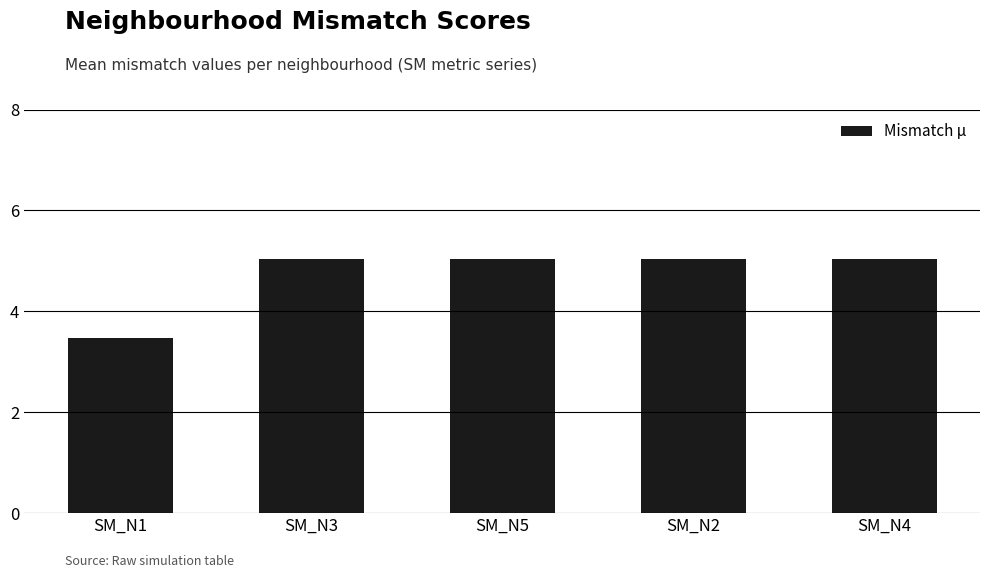

True or false: the data shows 3.5 at SM_N1.

True